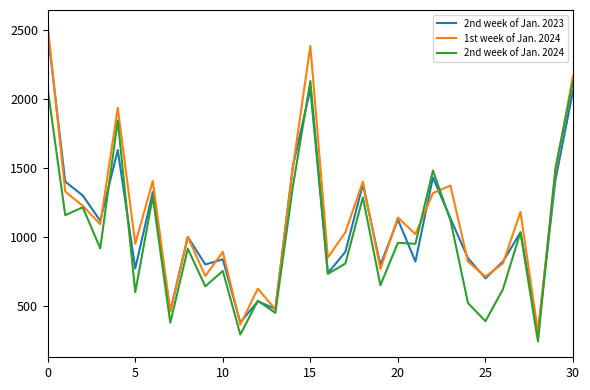

What is the maximum value for 2nd week of Jan. 2024?

2128.6